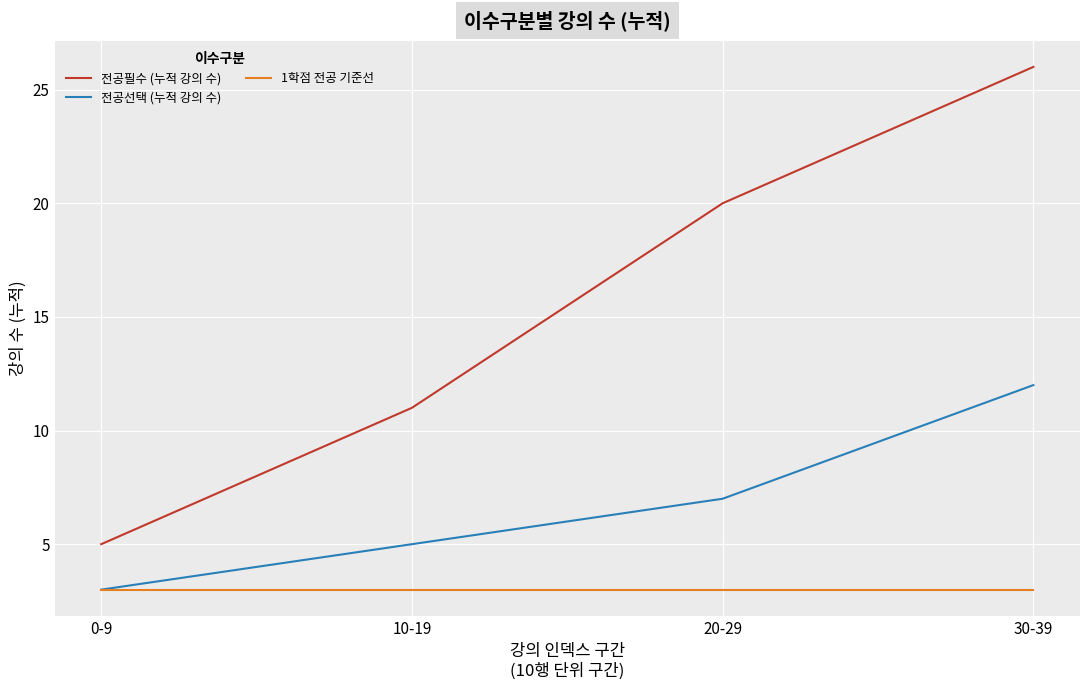

Reading left to right, what are all the values shown in this chart?

전공필수 (누적 강의 수): 0-9=5	10-19=11	20-29=20	30-39=26
전공선택 (누적 강의 수): 0-9=3	10-19=5	20-29=7	30-39=12
1학점 전공 기준선: 0-9=3	10-19=3	20-29=3	30-39=3